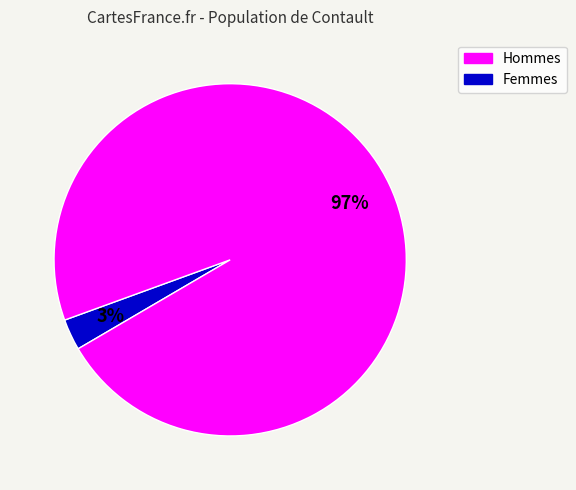

Is there any slice that represents more than half of the pie?

Yes